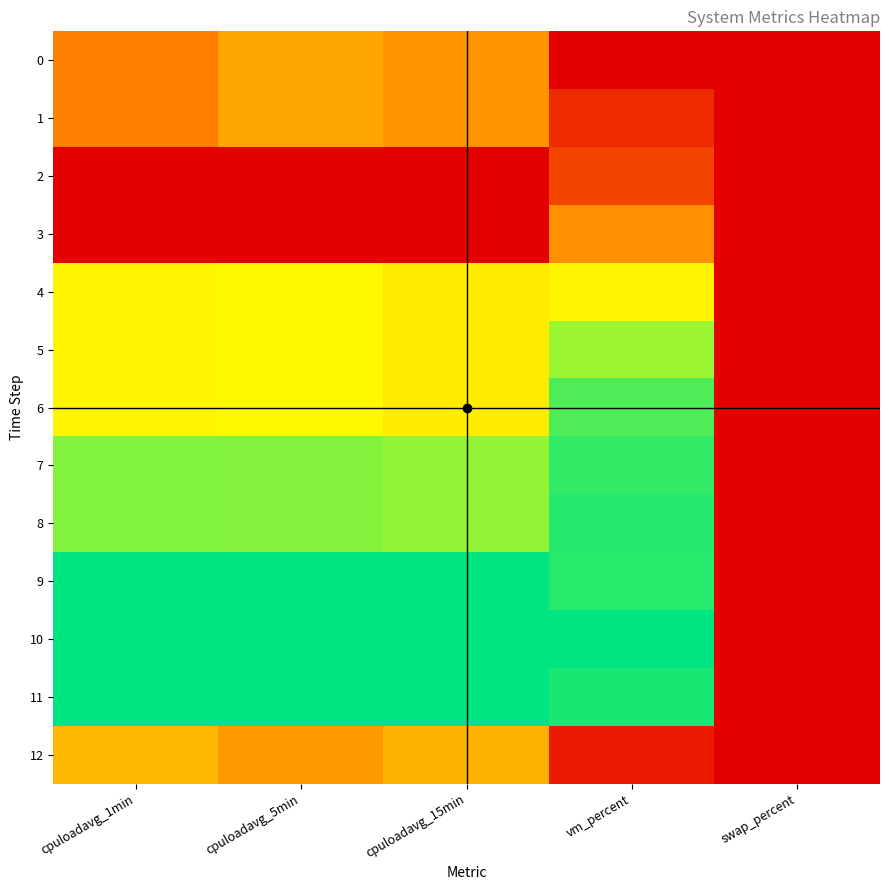

Which category has the highest value across all series?

vm_percent